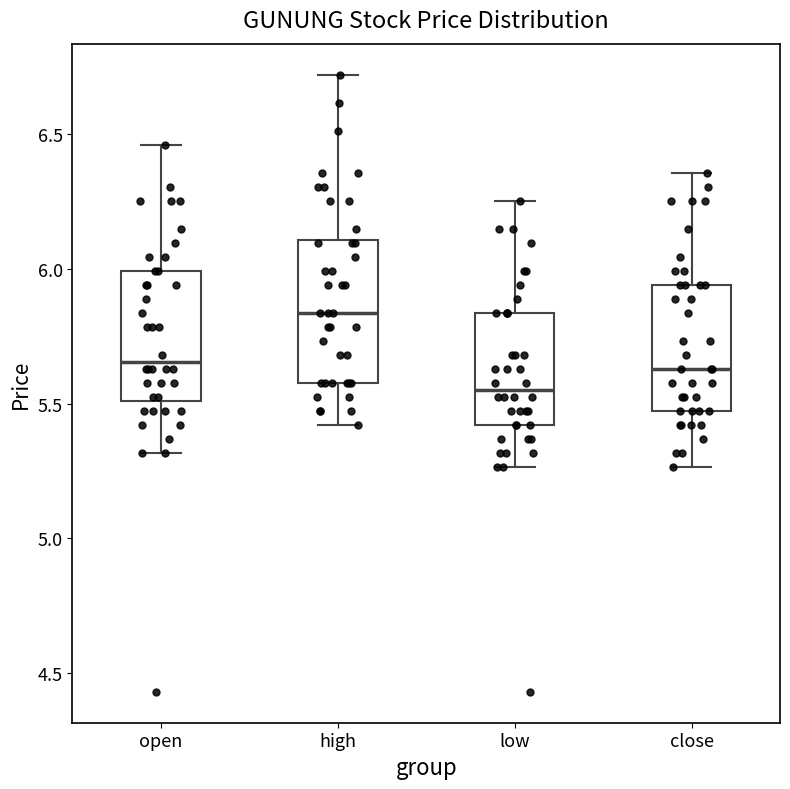

Where does the median line of the box for close sit on the y-axis? The values are not printed on the chart, so give them approximately, as read against the axis.

5.65